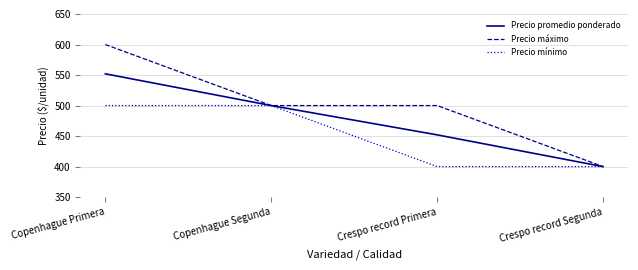

What is the spread (max minus min) of values at Crespo record Primera?

100